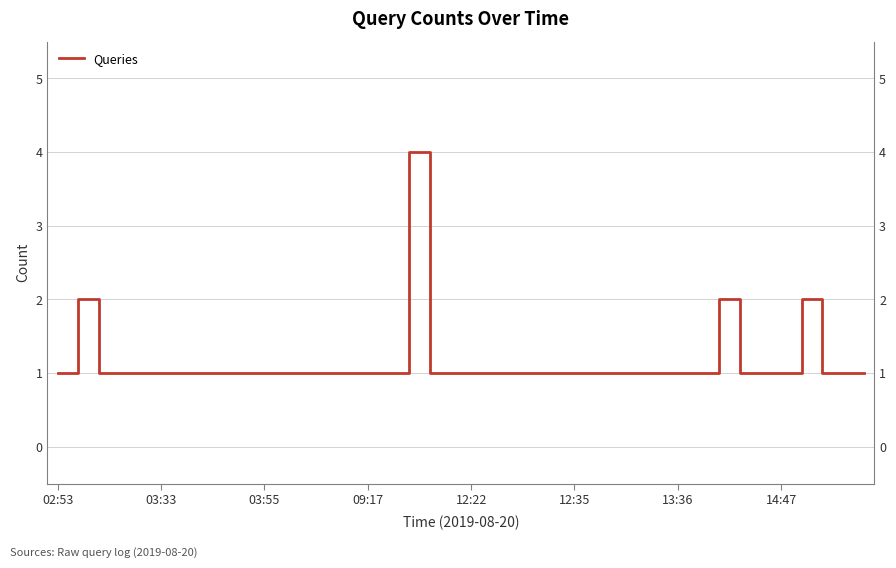

What is the sum of all values?

46